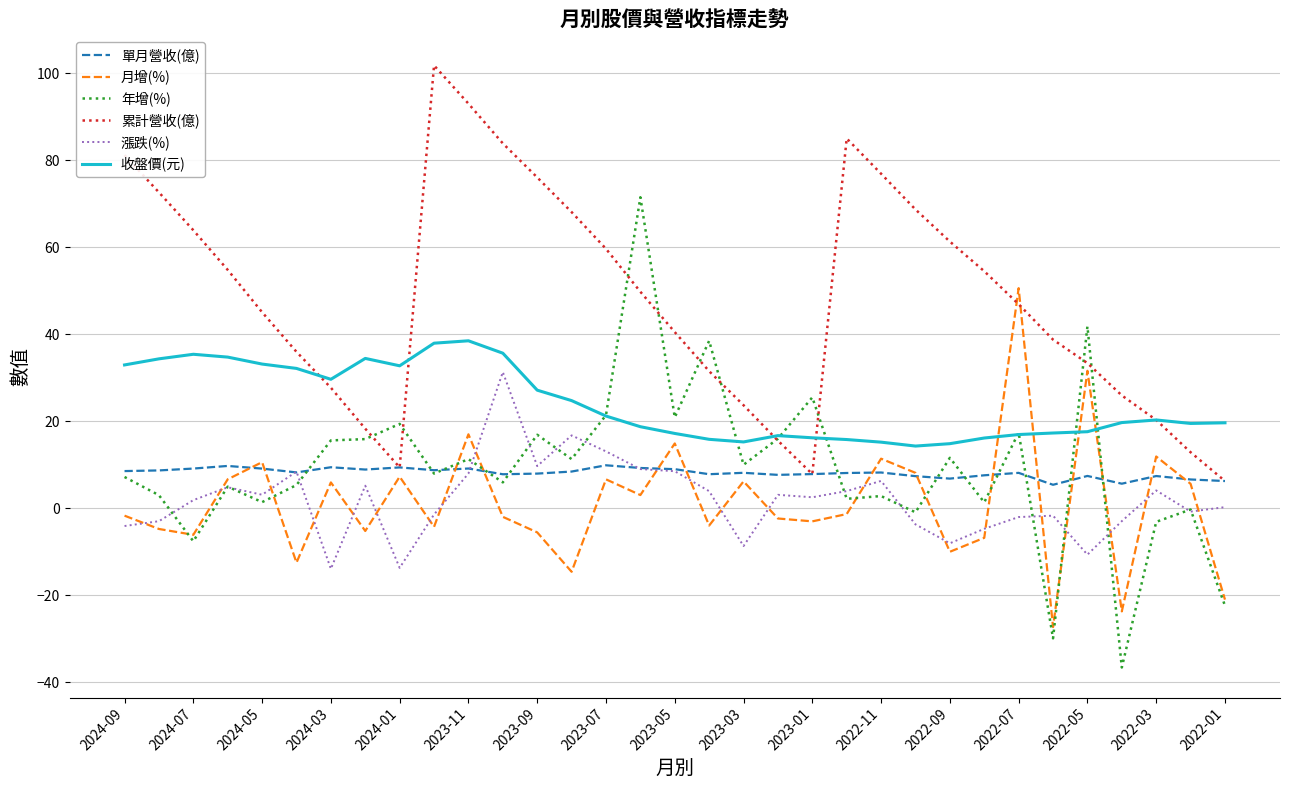

Rank the series by their maximum value, from highest to lowest.

累計營收(億), 年增(%), 月增(%), 收盤價(元), 漲跌(%), 單月營收(億)